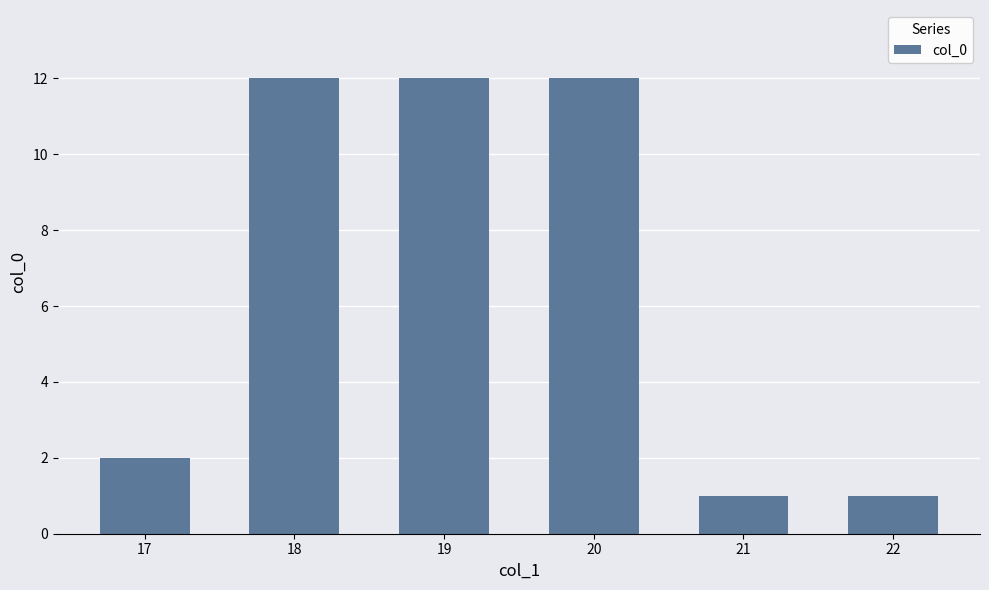

Reading right to left, list all the values displayed in this chart.

22=1	21=1	20=12	19=12	18=12	17=2